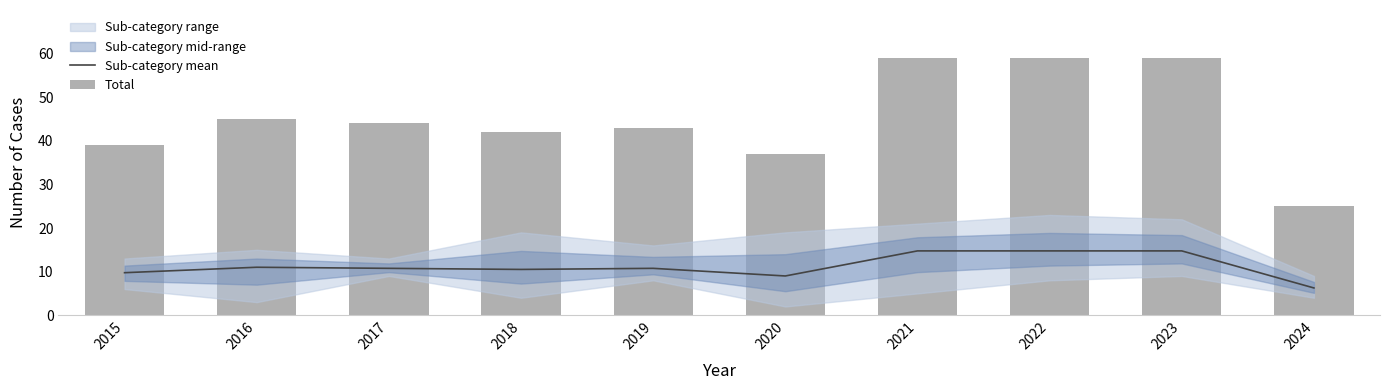

What is the smallest value displayed?

6.2